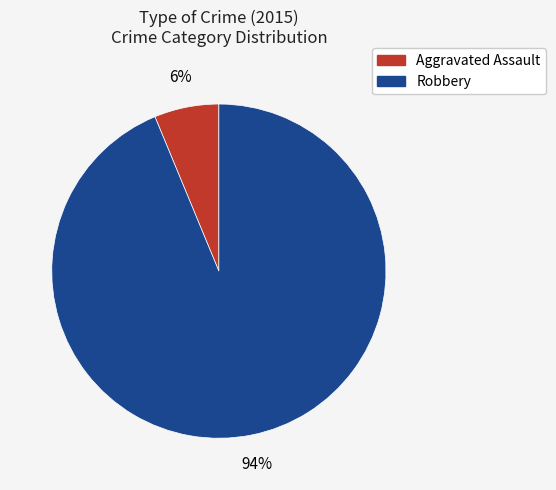

How many slices are in this pie chart?

2